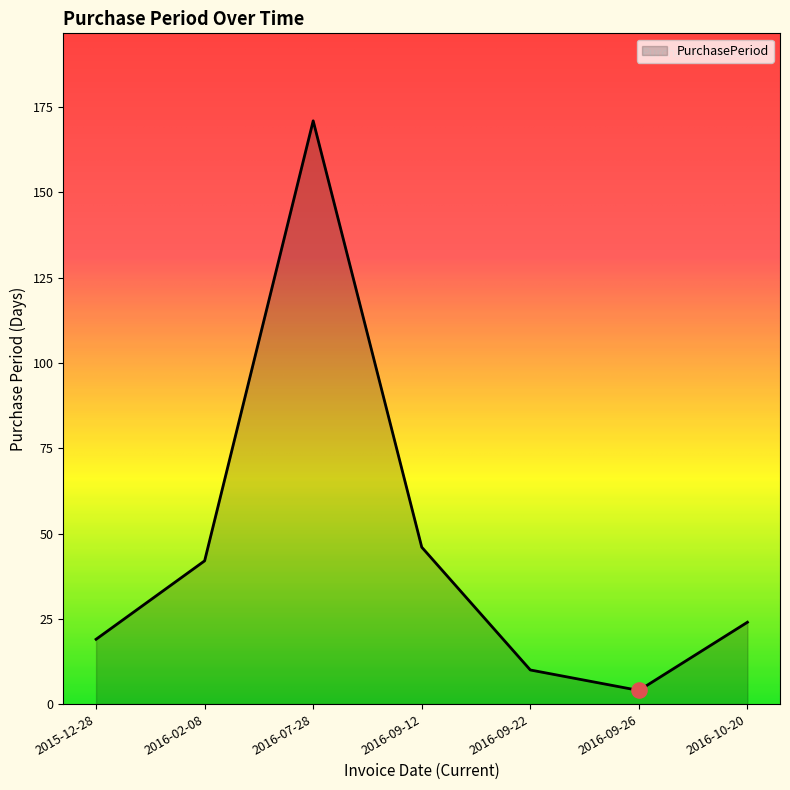

What is the change in value from 2015-12-28 to 2016-09-26?

-15